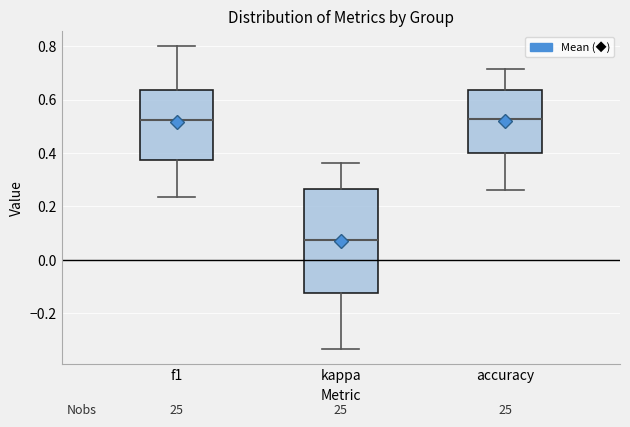

Reading left to right, read every box against the y-axis: the position of its median line, the range the box covers, and the ends of its whiskers. The values are not printed on the chart, so give them approximately, as read against the axis.

f1: median 0.52, box 0.38 to 0.64, whiskers 0.24 to 0.80
kappa: median 0.08, box -0.12 to 0.26, whiskers -0.34 to 0.36
accuracy: median 0.52, box 0.40 to 0.64, whiskers 0.26 to 0.72